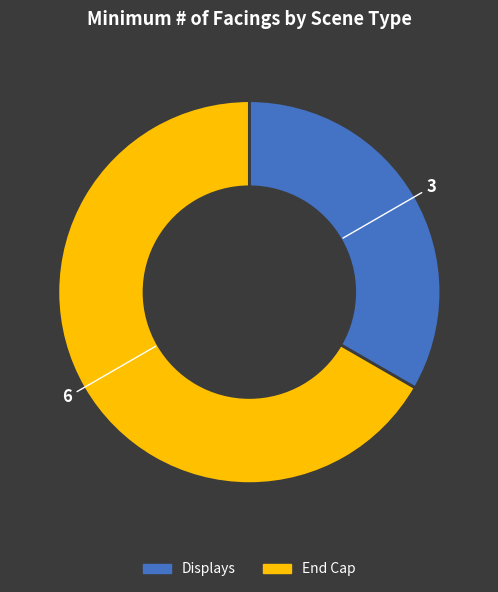

True or false: End Cap accounts for 60% of the total.

False